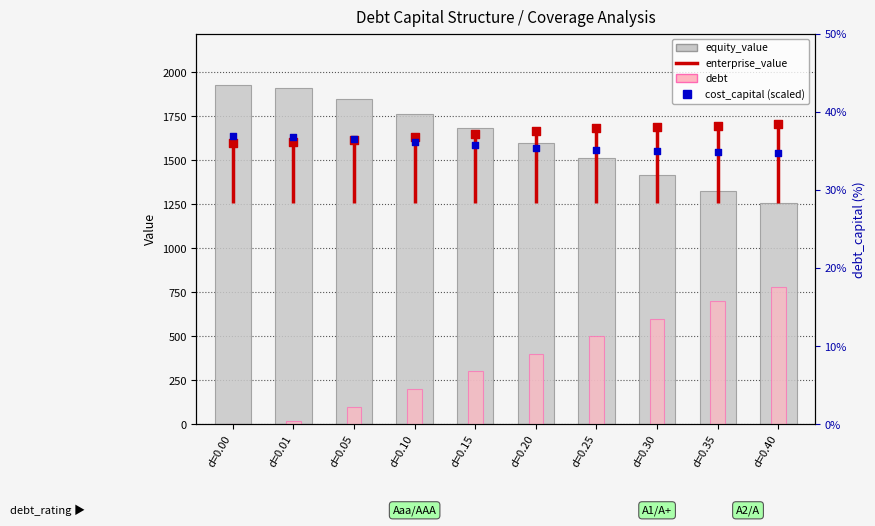

Which series reaches the minimum Y coordinate?

debt